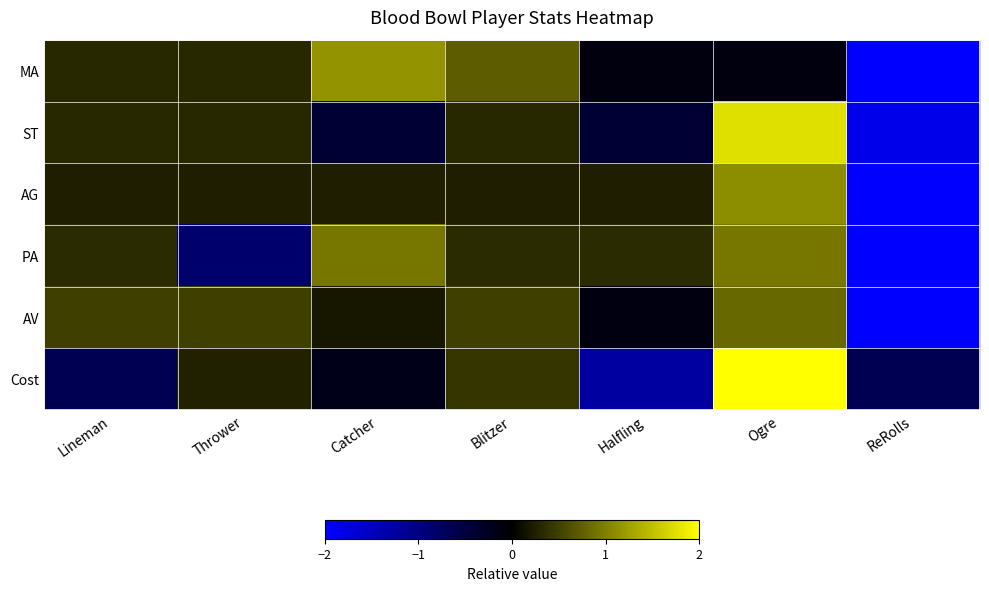

What is the total value across all series at Blitzer?

2.5